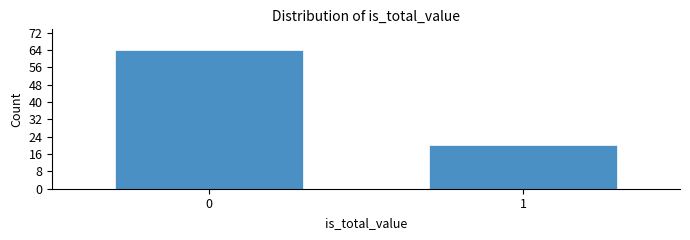

Reading left to right, transcribe all the data shown in this chart.

0=64	1=20